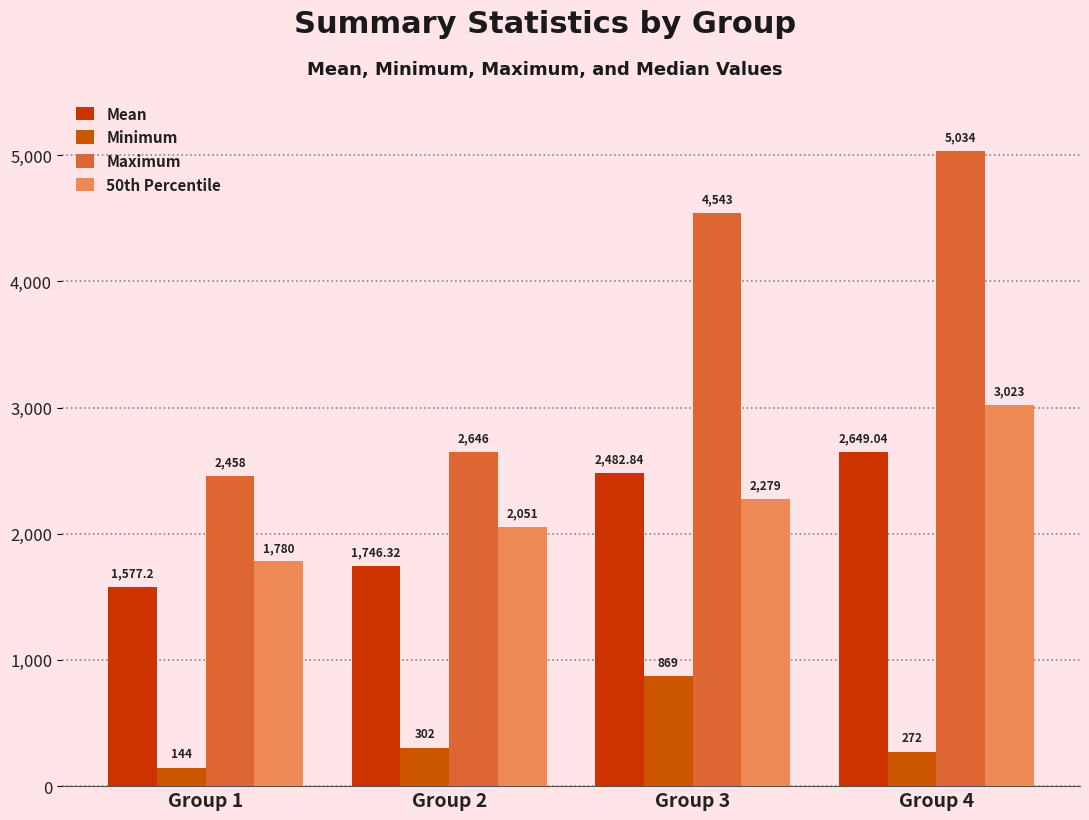

Reading left to right, what are all the values shown in this chart?

Mean: Group 1=1577.2	Group 2=1746.3	Group 3=2482.8	Group 4=2649.0
Minimum: Group 1=144.0	Group 2=302.0	Group 3=869.0	Group 4=272.0
Maximum: Group 1=2458.0	Group 2=2646.0	Group 3=4543.0	Group 4=5034.0
50th Percentile: Group 1=1780.0	Group 2=2051.0	Group 3=2279.0	Group 4=3023.0